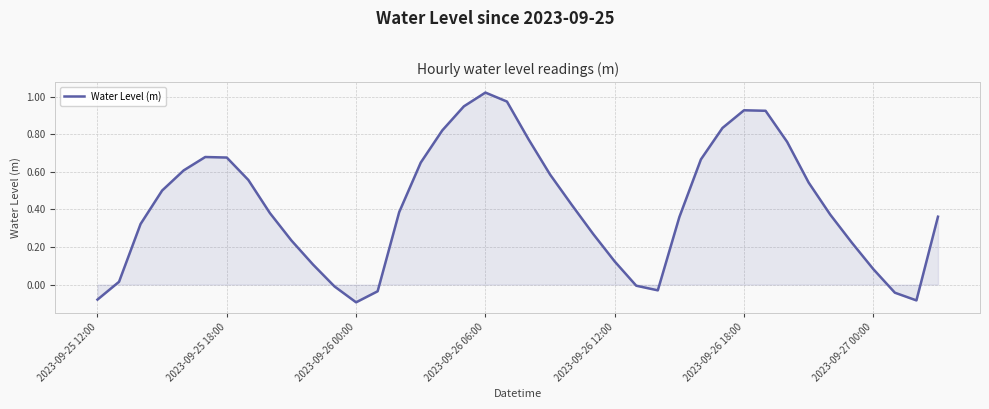

What is the difference between the maximum and minimum values?

1.1